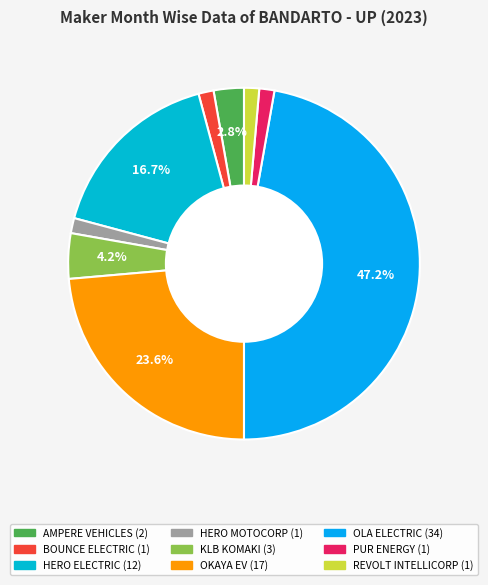

To the nearest percent, what is the average slice percentage?

11%